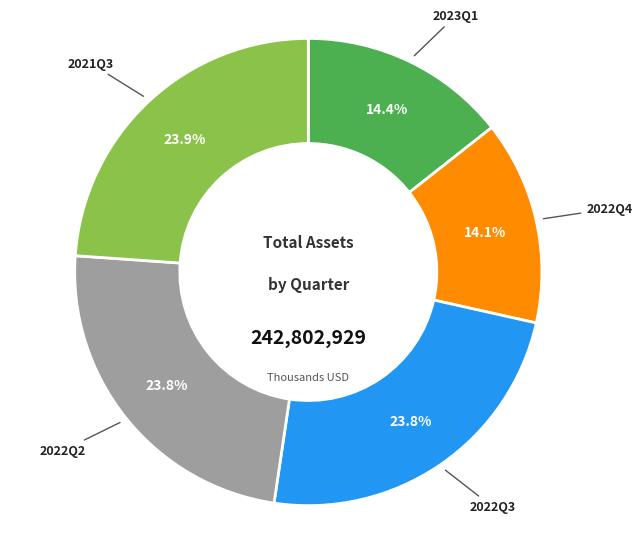

Is there a majority slice in this chart?

No